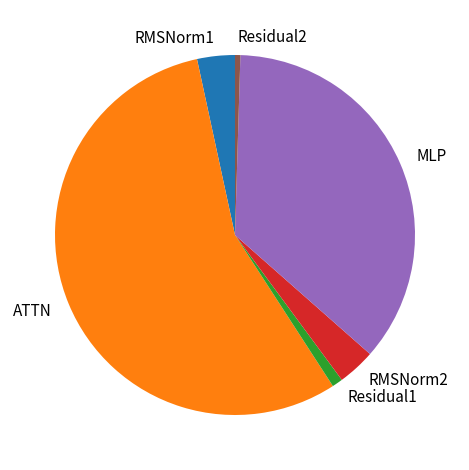

Between Residual2 and RMSNorm2, which is larger?

RMSNorm2